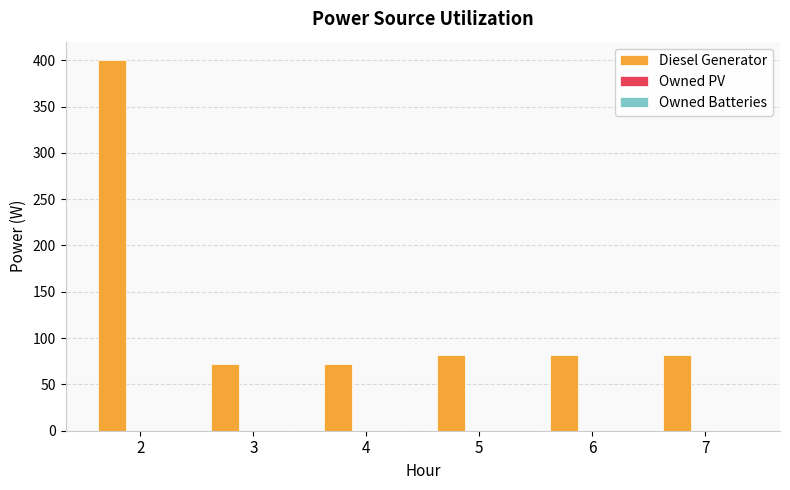

Reading left to right, transcribe all the data shown in this chart.

2=400	3=72	4=72	5=82	6=82	7=82